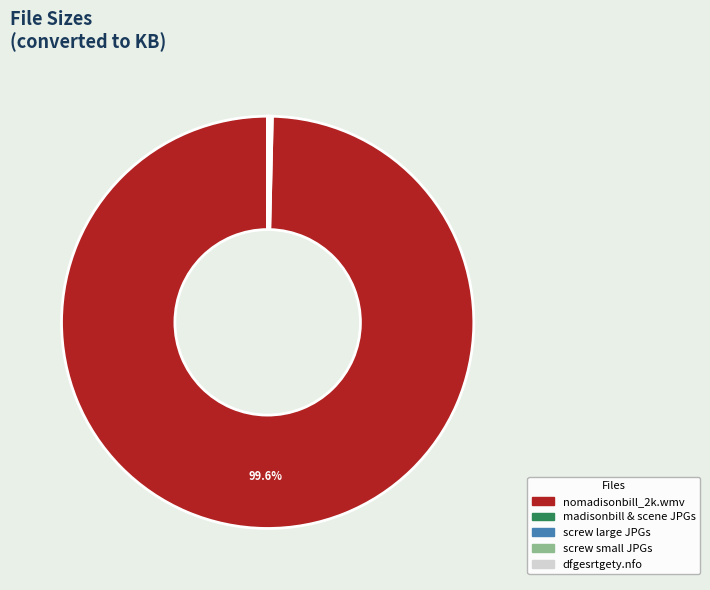

Does nomadisonbill_2k.wmv account for over 50% of the chart?

Yes